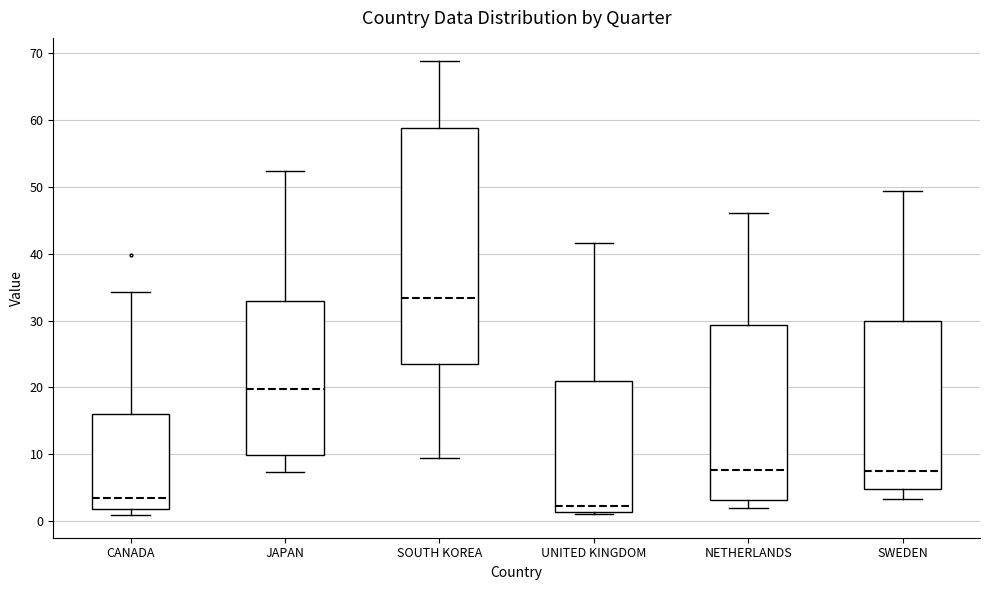

Which box's median line is the lowest?

UNITED KINGDOM